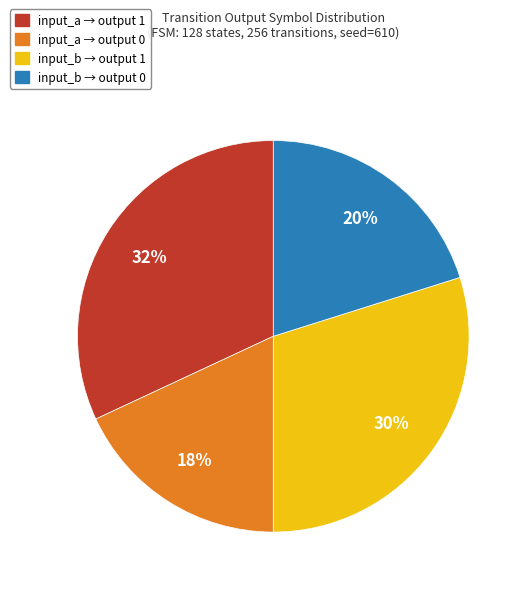

To the nearest percent, what is the average slice percentage?

25%